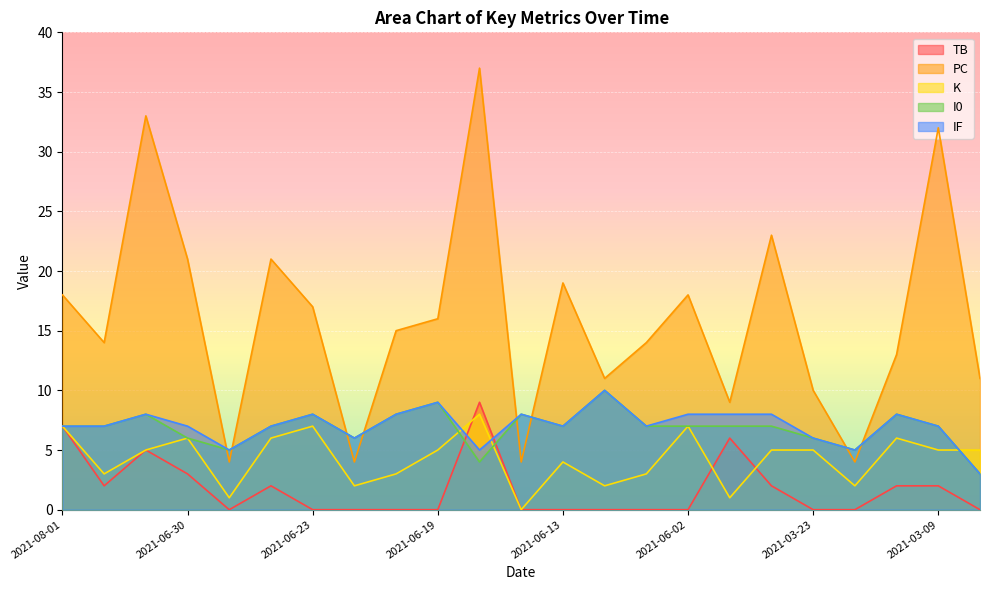

What is the sum of all IF values?

162